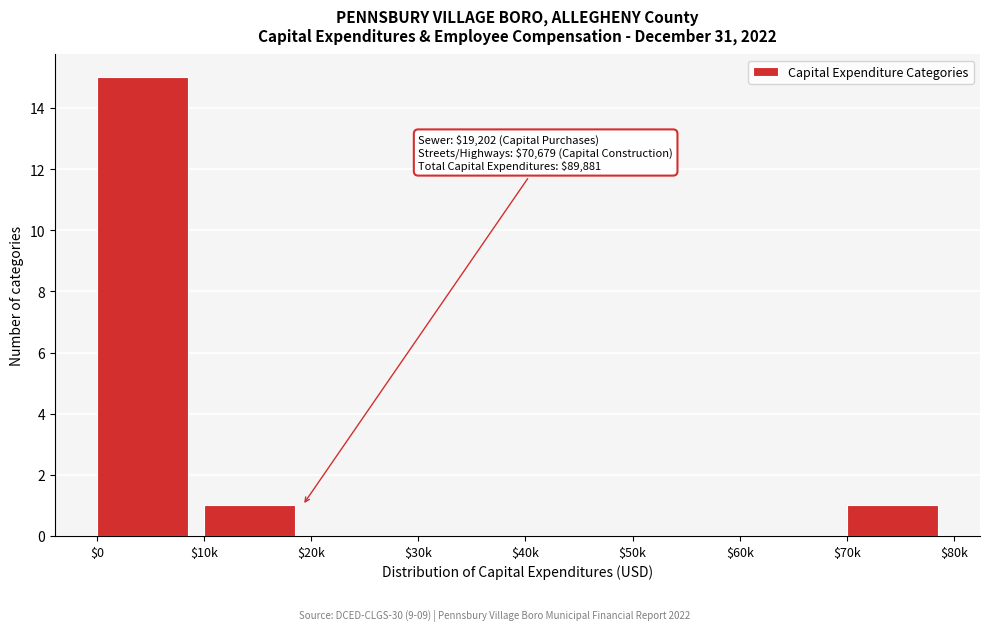

What is the sum of all values?

17